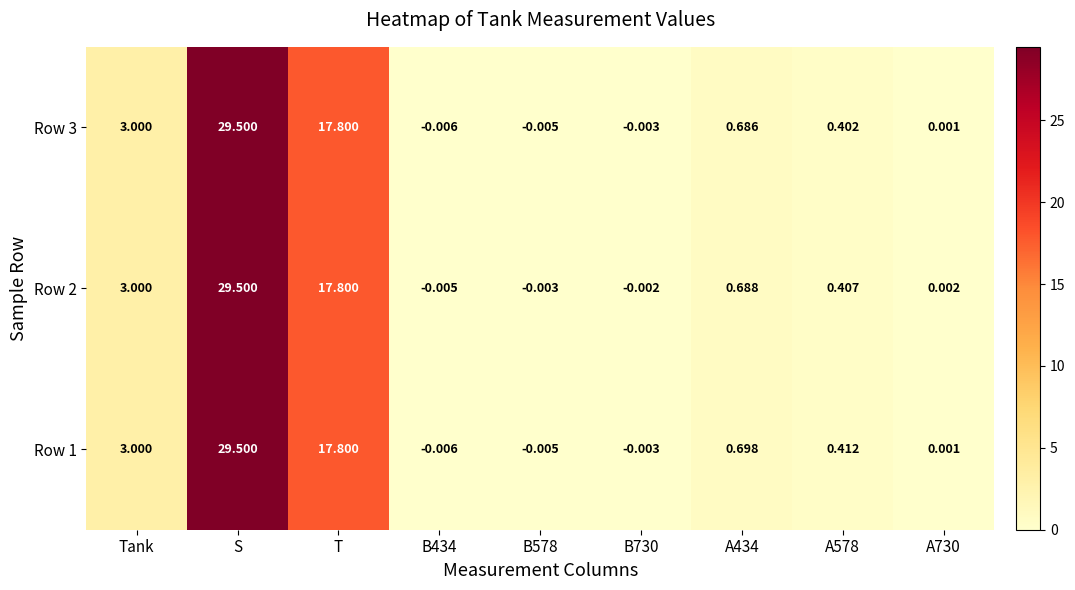

Where is Row 2 nearest to the value 14?

T